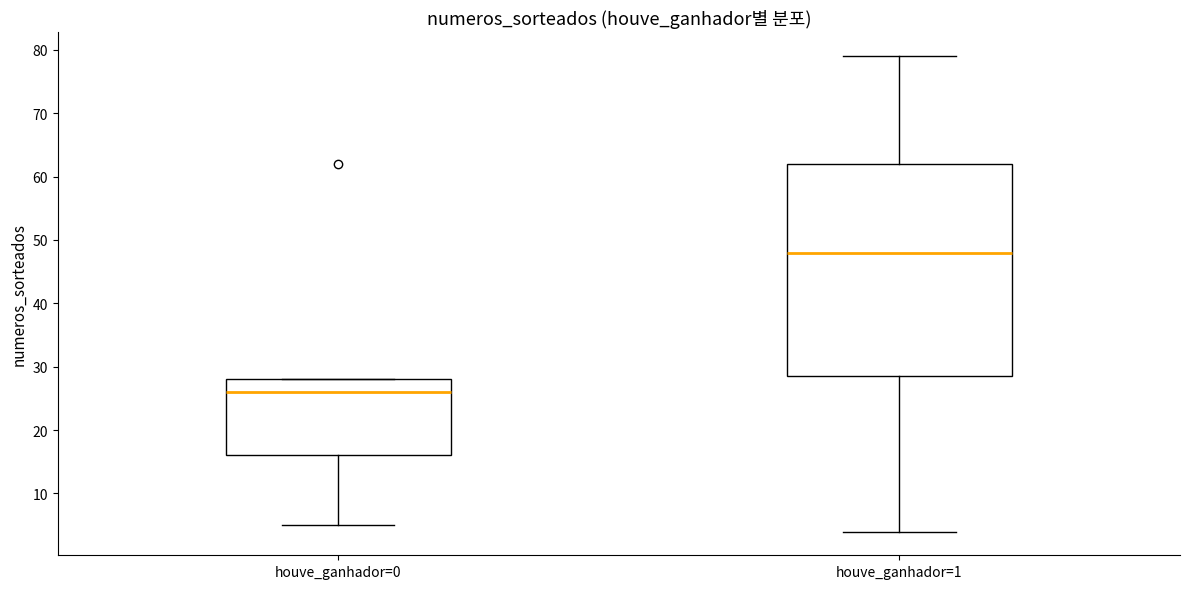

Reading left to right, transcribe this box plot: for each box, give where its median line is, the range the box spans, and where its two whiskers end, as read against the y-axis. The values are not printed on the chart, so give them approximately, as read against the axis.

houve_ganhador=0: median 26, box 16 to 28, whiskers 5 to 28
houve_ganhador=1: median 48, box 29 to 62, whiskers 4 to 79